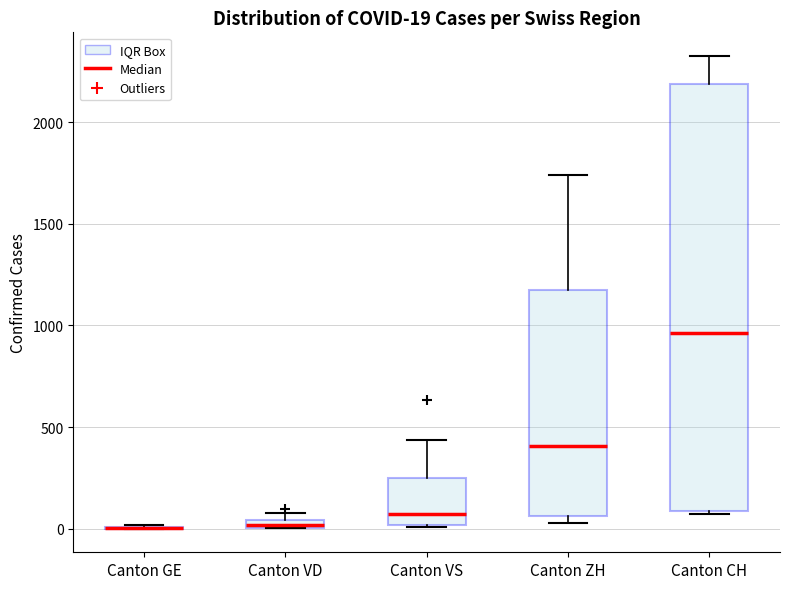

Comparing the boxes themselves (not the whiskers), which one is the tallest?

Canton CH